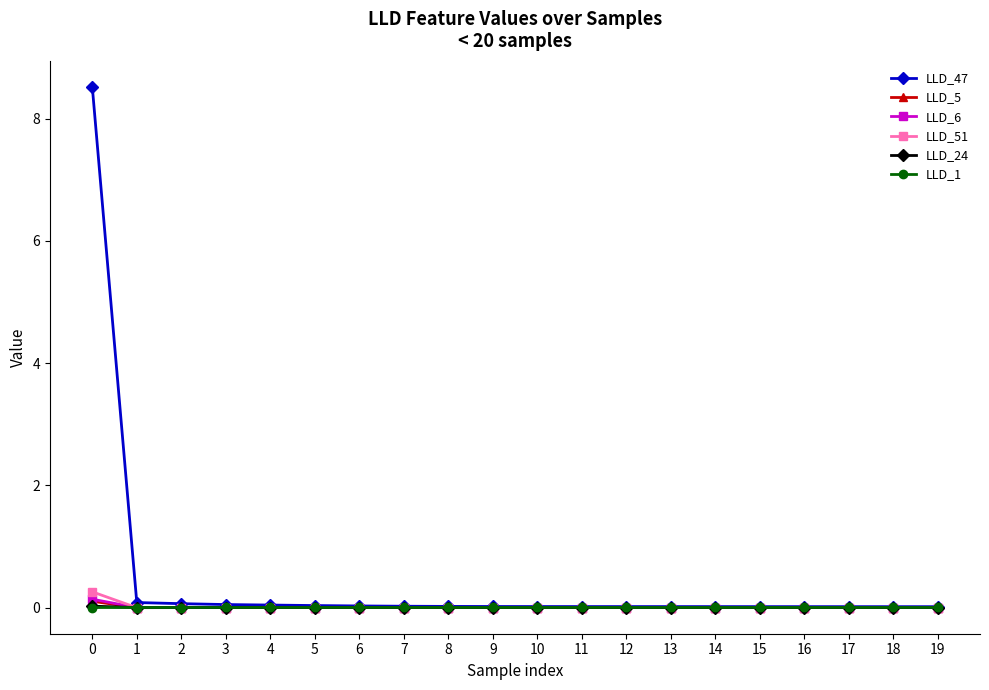

Which series has the widest spread of values?

LLD_47